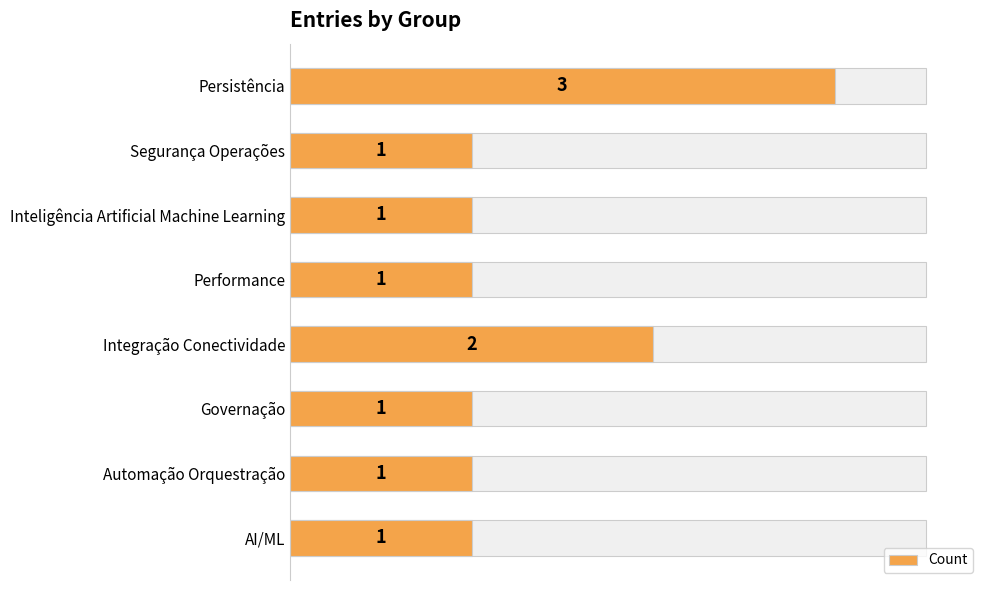

Reading left to right, list all the values displayed in this chart.

3	1	1	1	2	1	1	1